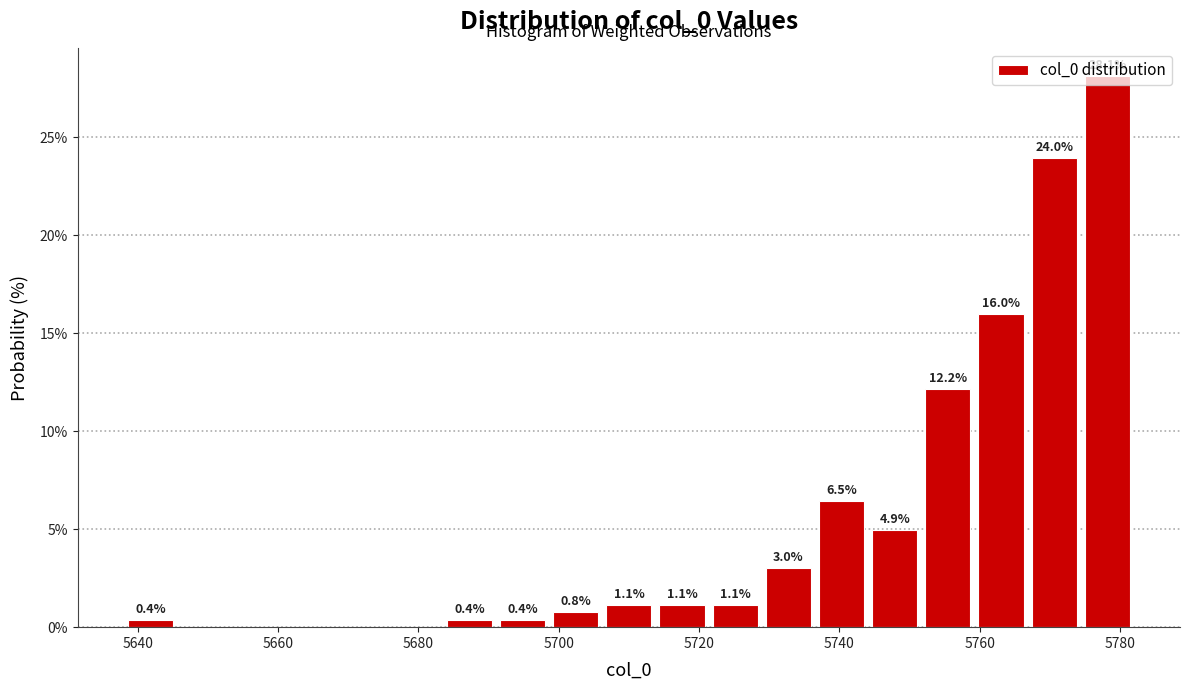

Around what value on the x-axis is the tallest bar? Give the approximate position of its centre, as read against the axis.

5778